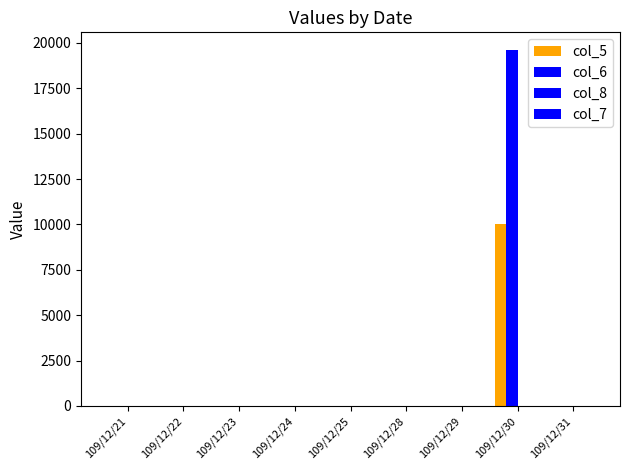

How many categories are shown in the chart?

9